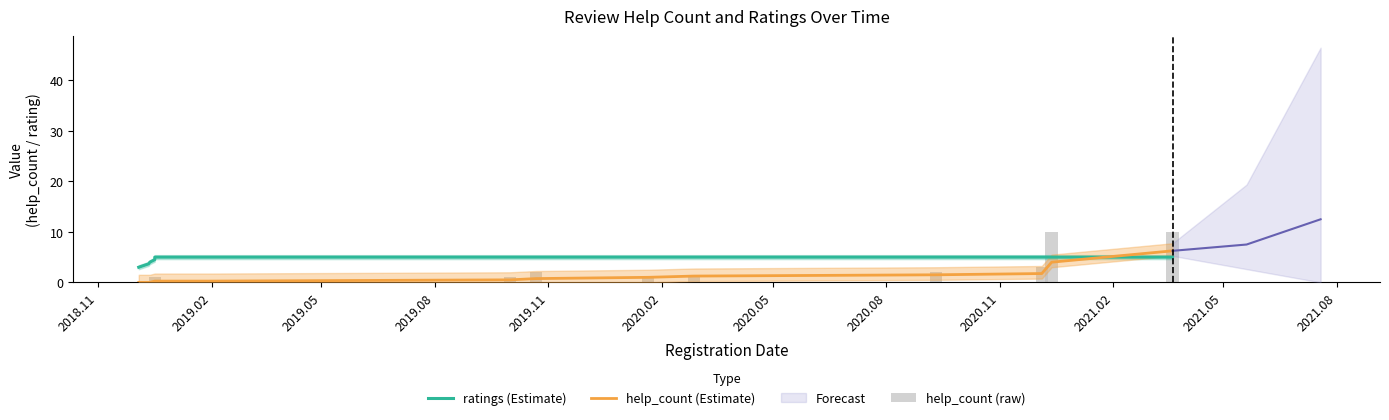

The value of help_count (Estimate) at 2020.11 is 1.2. True or false?

False